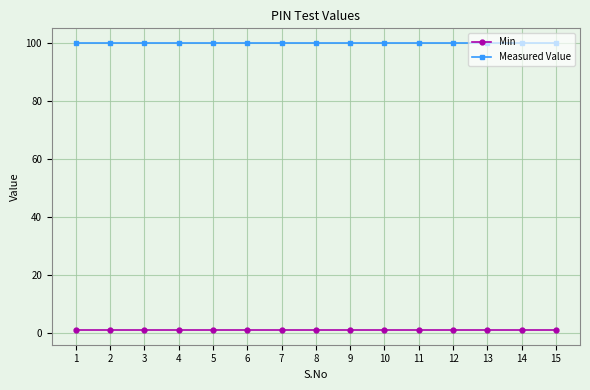

Rank the series by their average value, from lowest to highest.

Min, Measured Value